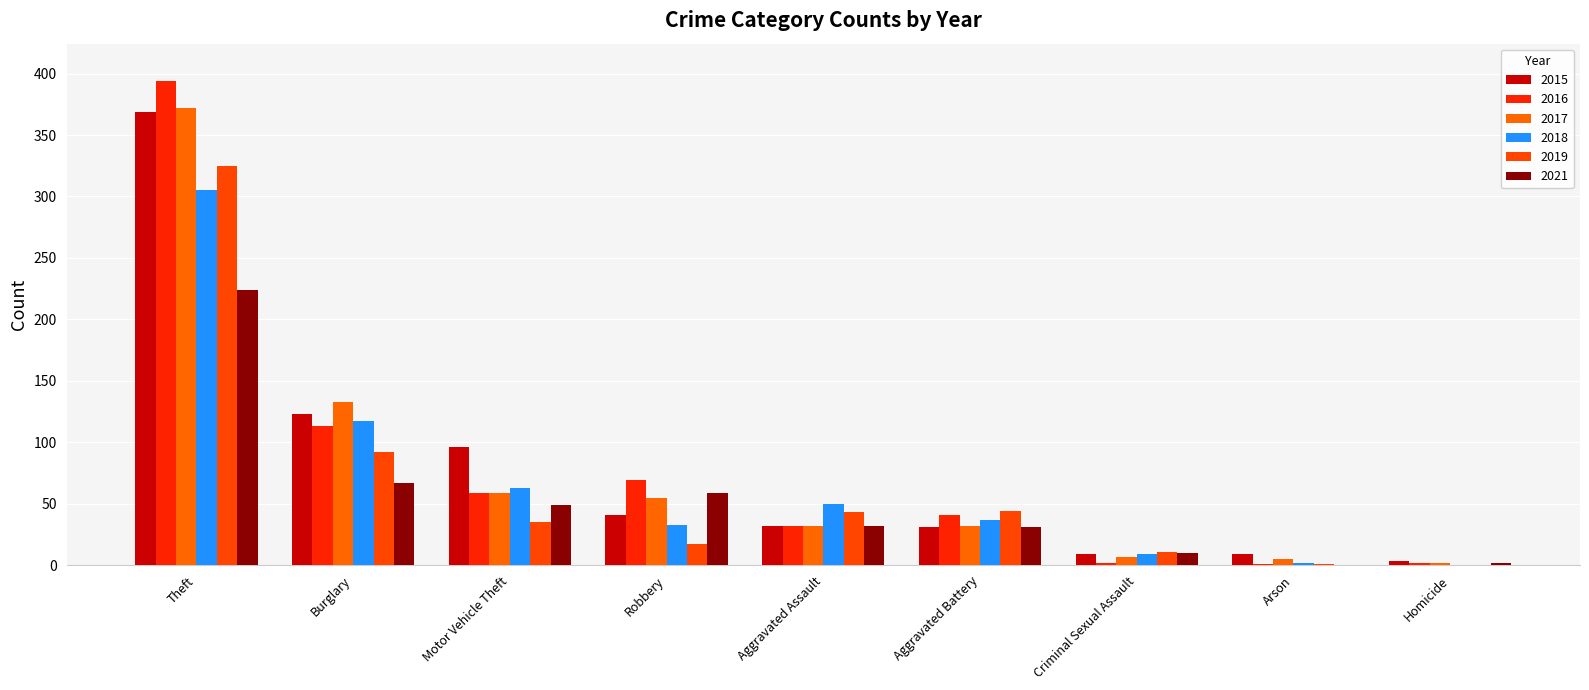

Is it true that 2021 equals 0 at Arson?

True